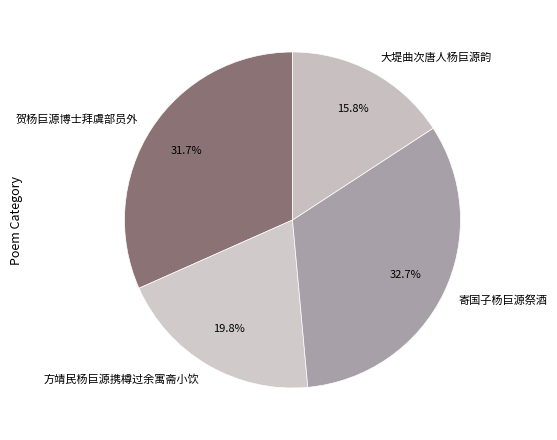

Does 贺杨巨源博士拜虞部员外 represent more than half of the total?

No